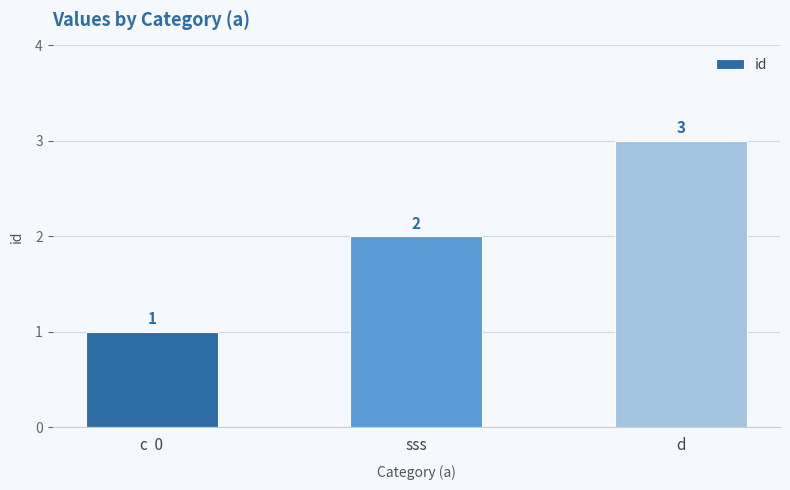

Reading left to right, what are all the values shown in this chart?

c  0=1	sss=2	d=3